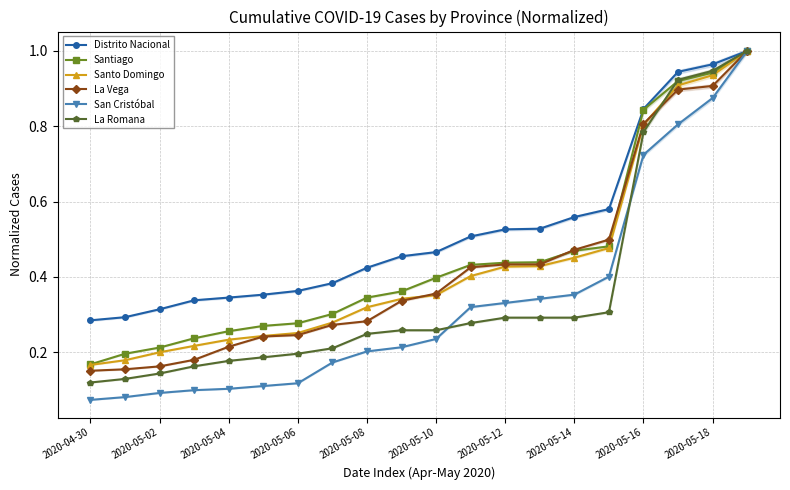

True or false: San Cristóbal has more than 0 points higher than both neighbors.

False